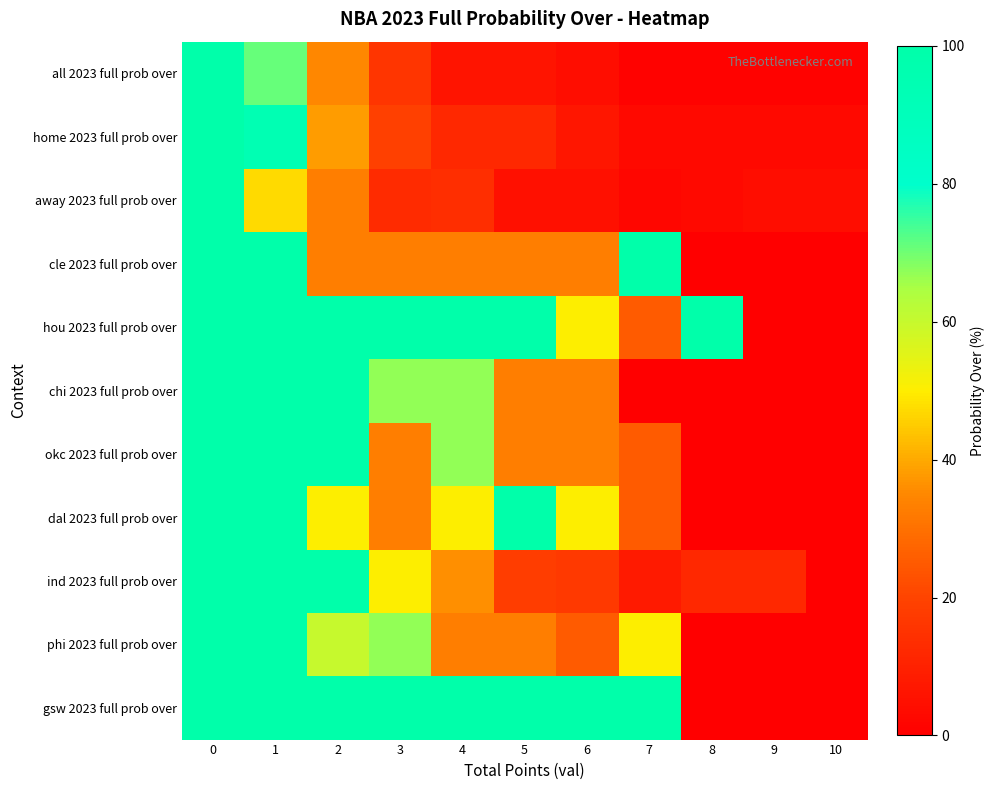

What is the total value across all series at 4?

518